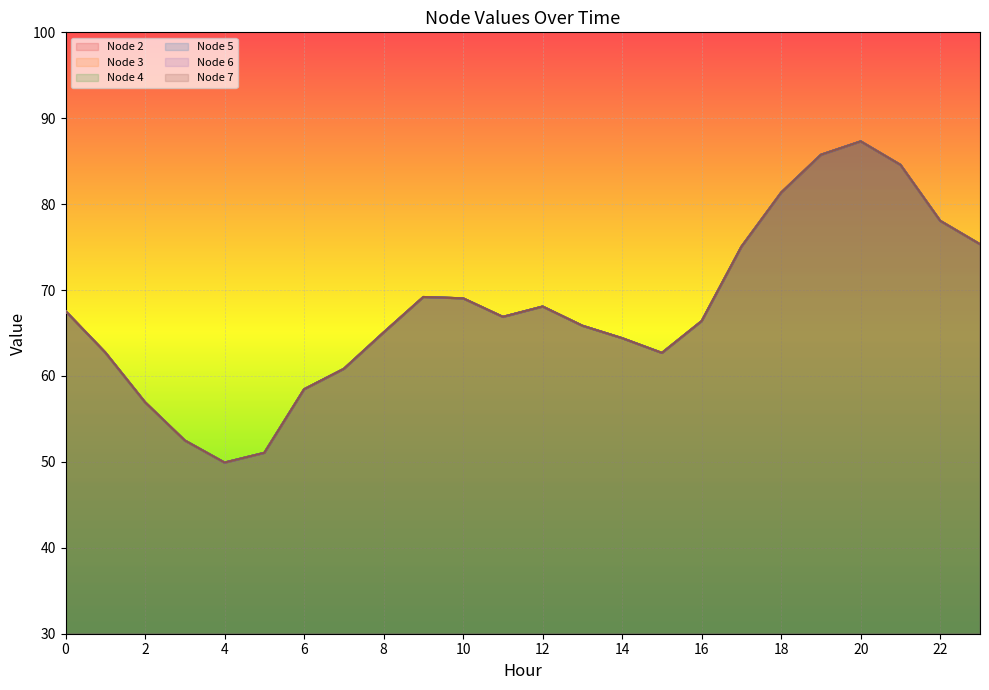

What is the minimum value for Node 5?

49.9